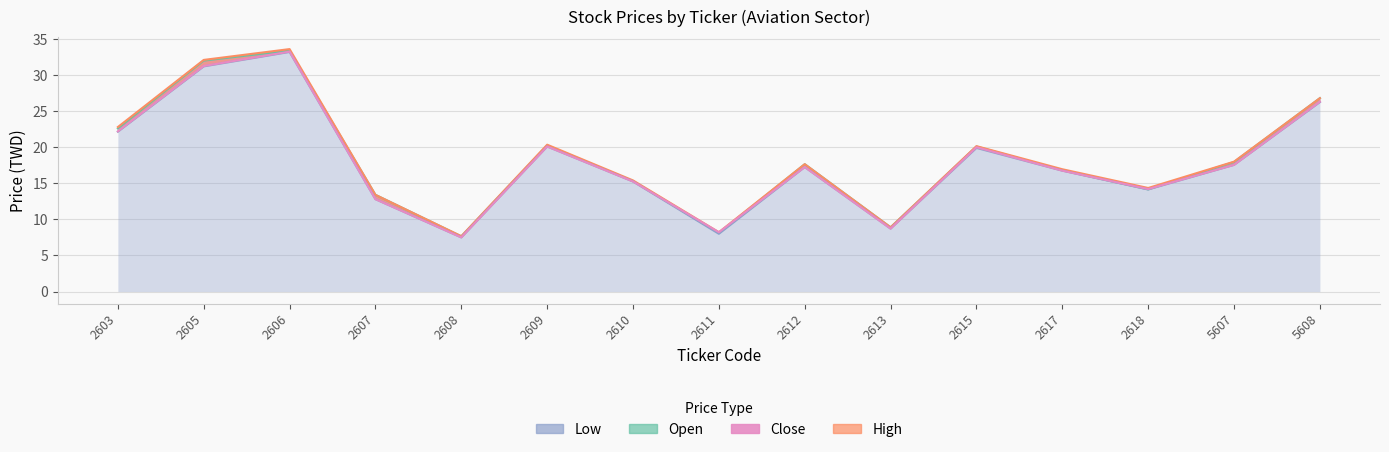

How many lines are shown in the chart?

4